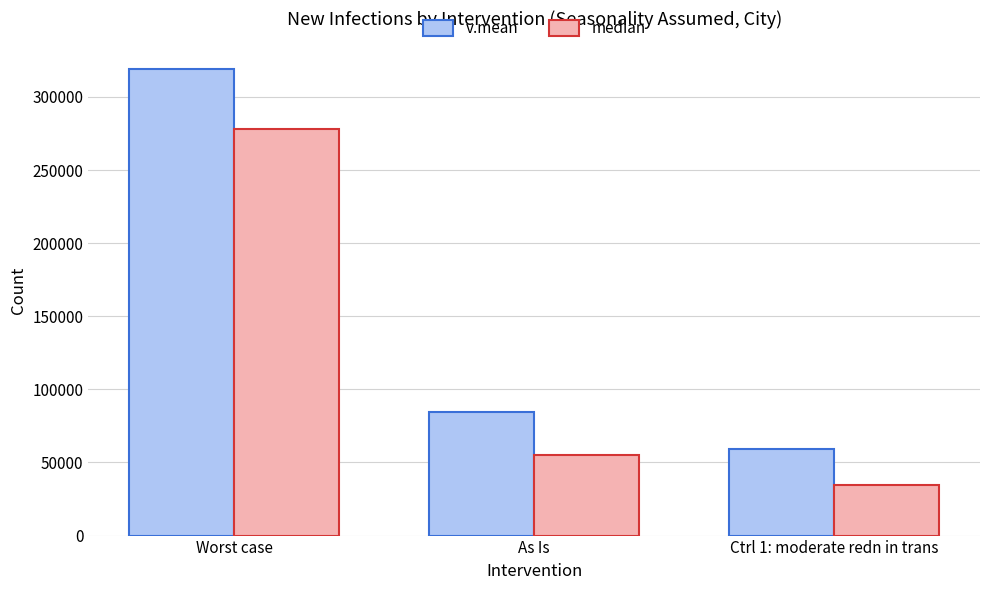

How many bars are there in total?

6